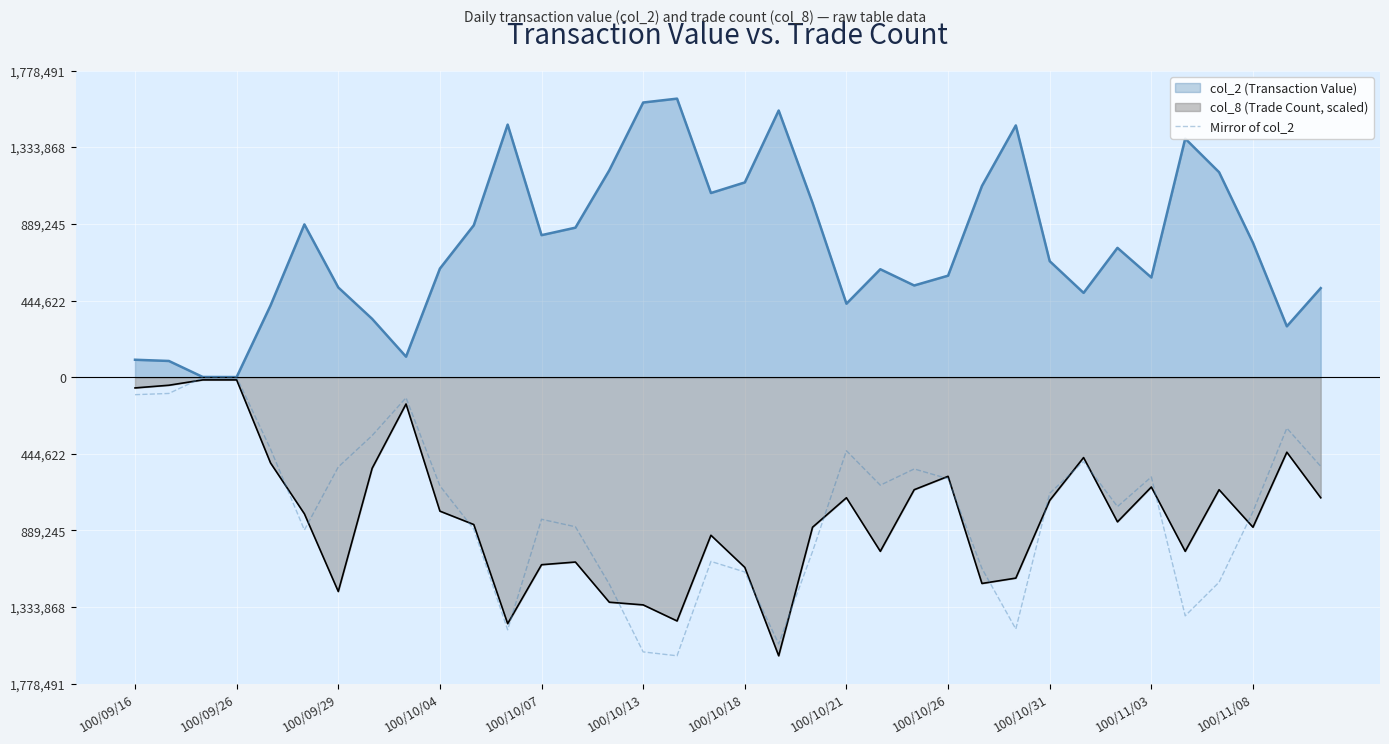

What is the smallest value displayed?

-1616810